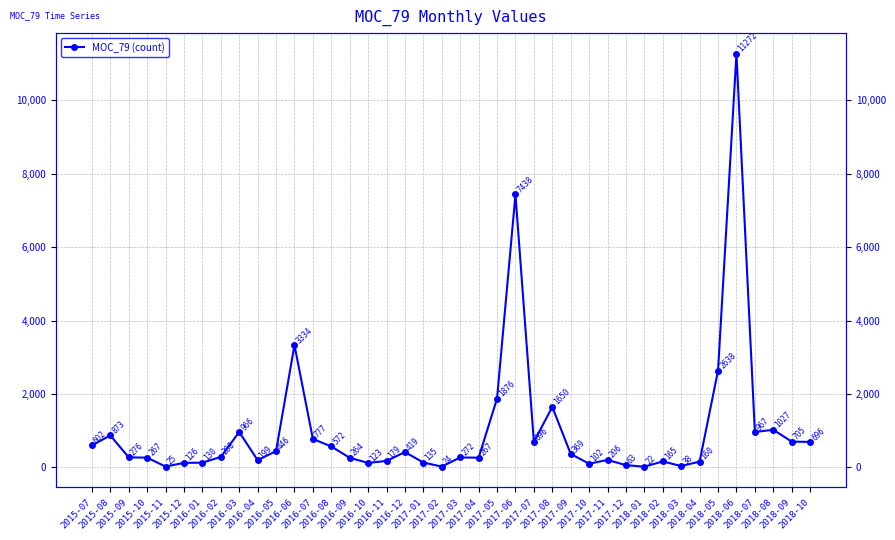

The chart shows a value of 550 at 2015-08. True or false?

False